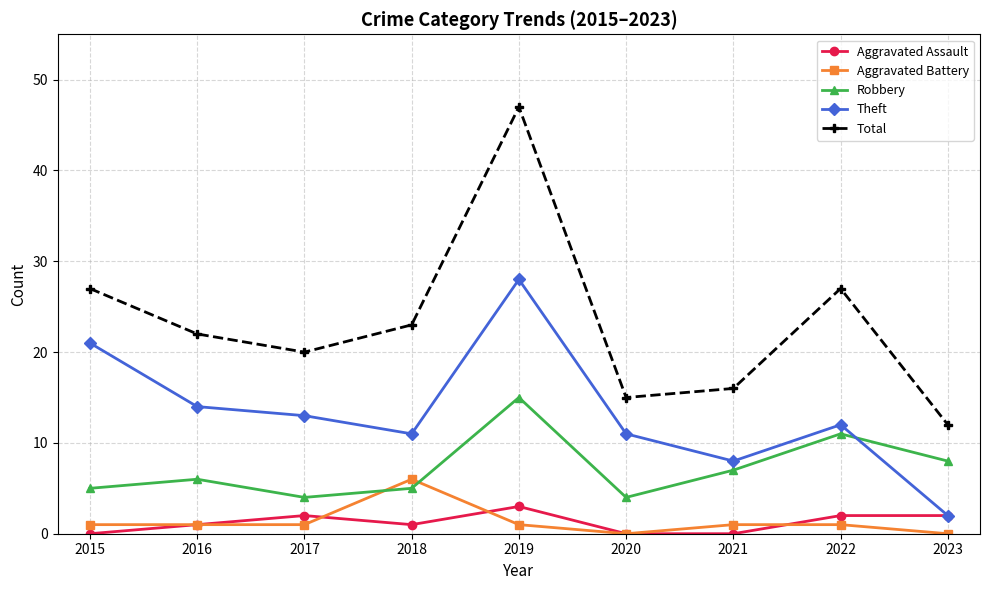

At how many categories does at least one series exceed 24?

3